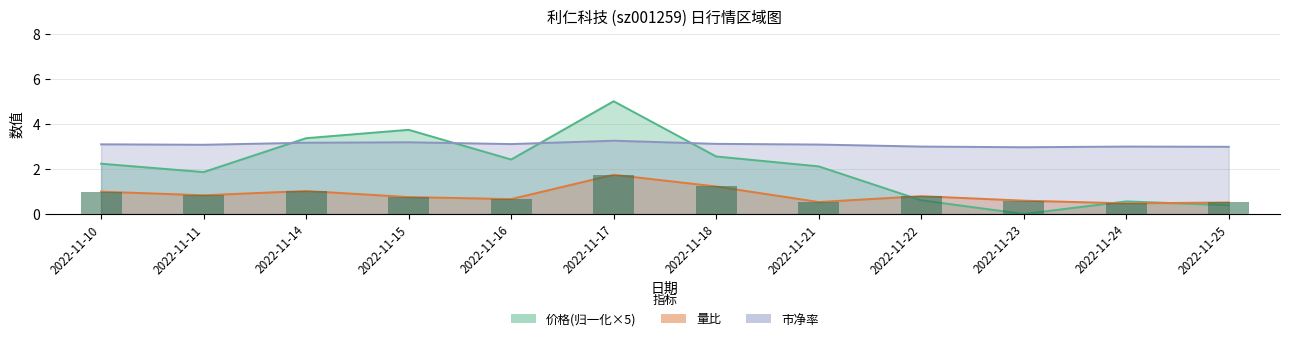

At 2022-11-15, list the series in order from smallest to largest.

量比, 市净率, 价格